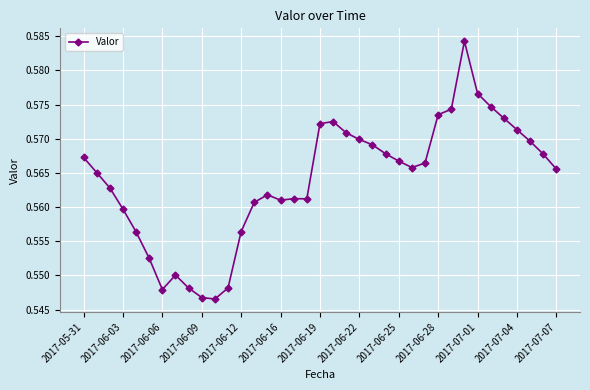

Does the chart have visible grid lines?

Yes